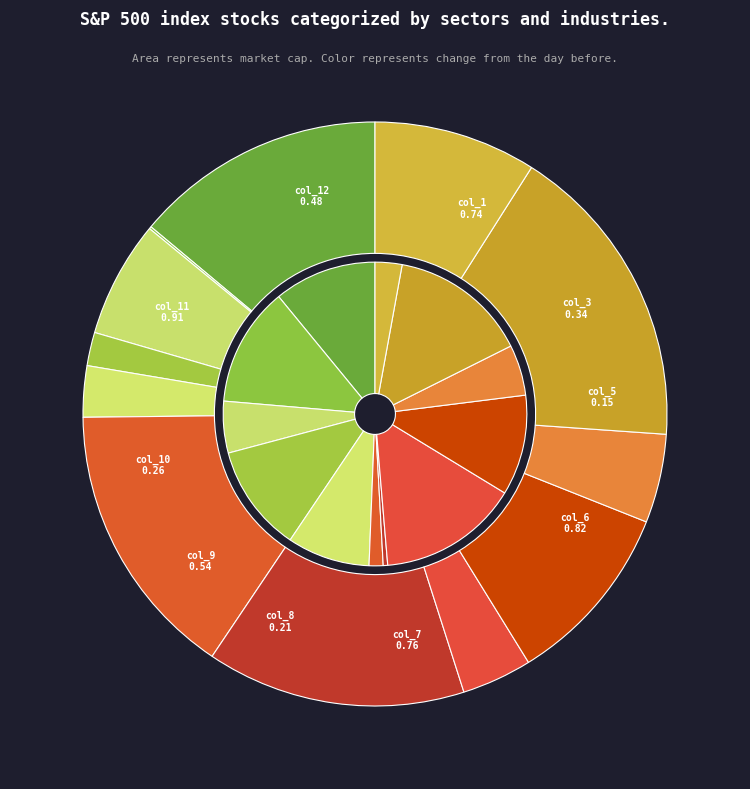

Does any single category account for the majority?

No